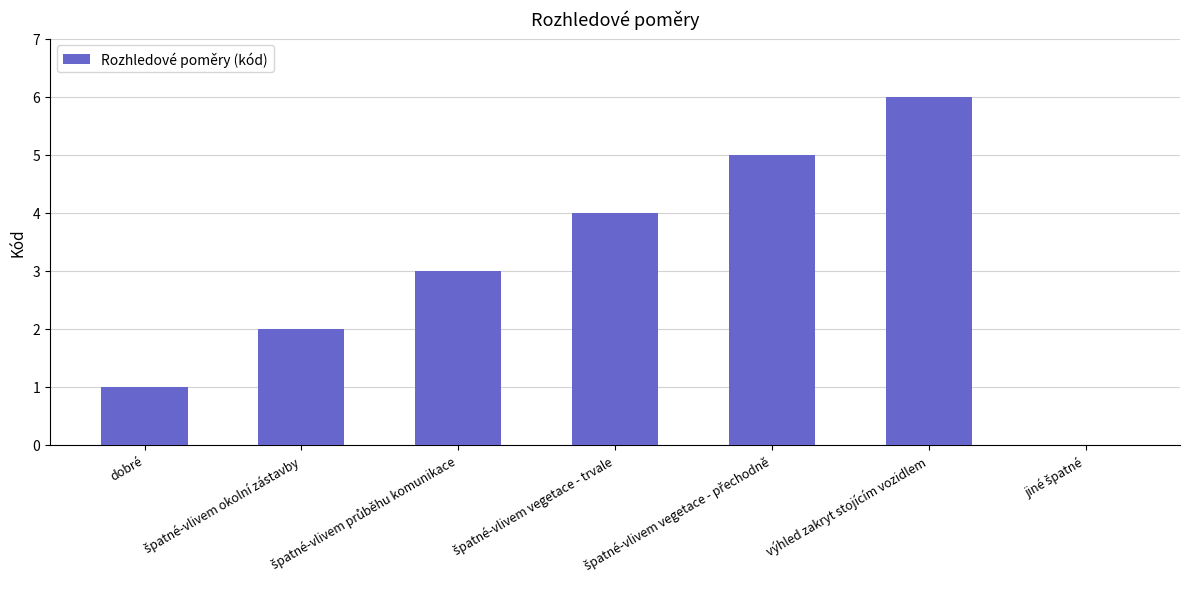

At which category does the chart reach its peak across all series?

výhled zakryt stojícím vozidlem